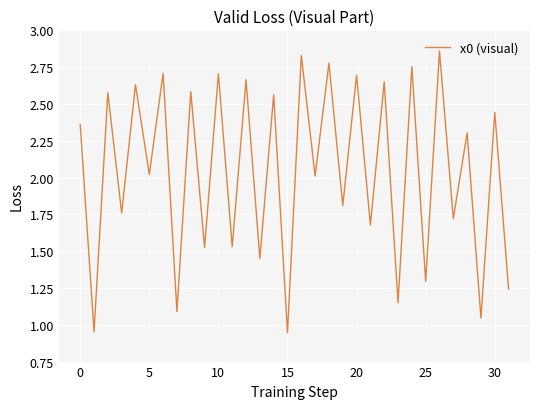

The chart shows a value of 0.7 at 5. True or false?

False